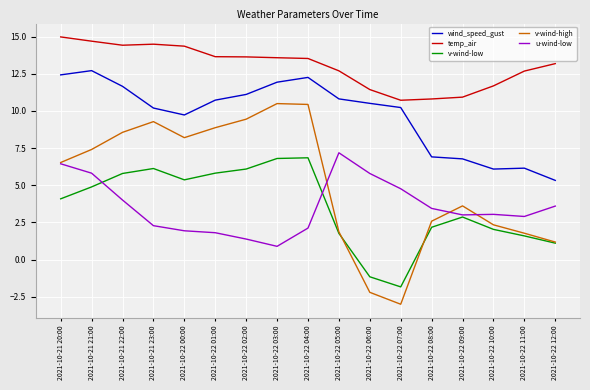

What is the average value of the v-wind-low series?

3.5